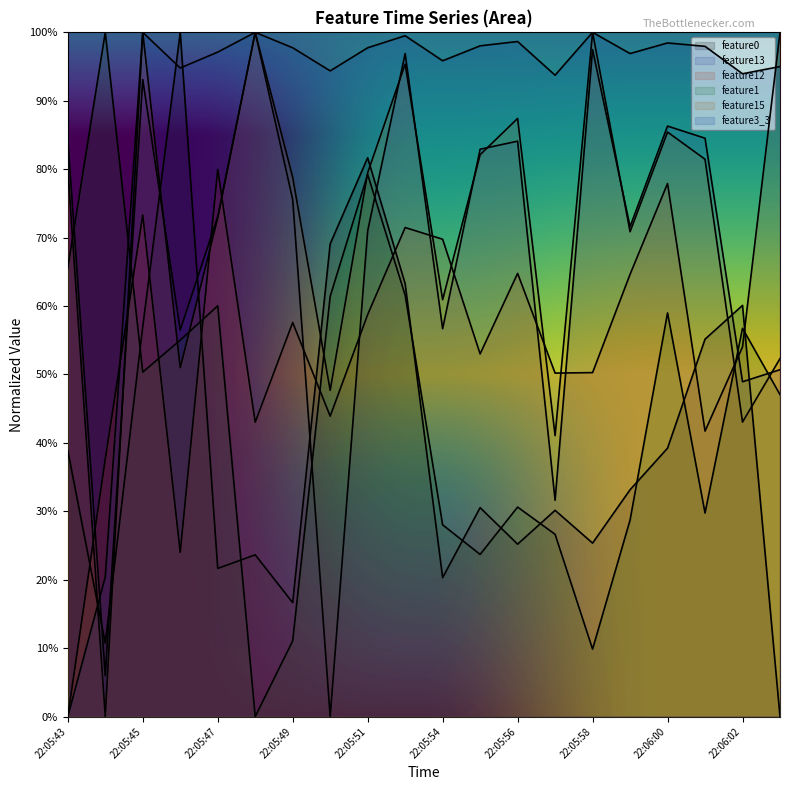

How many series are shown in this chart?

6